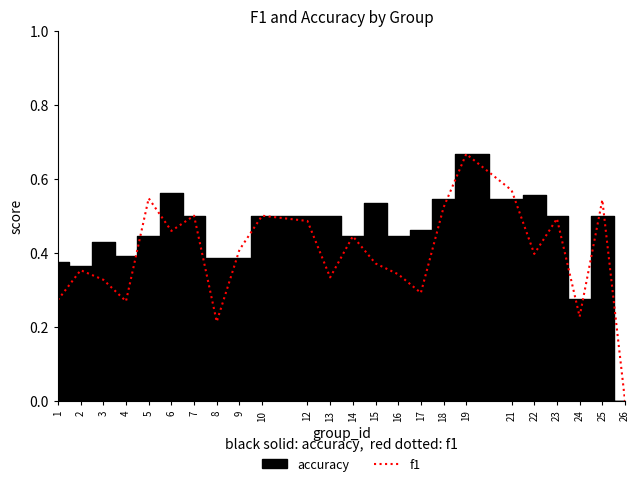

The value of f1 at 25 is 0.8. True or false?

False